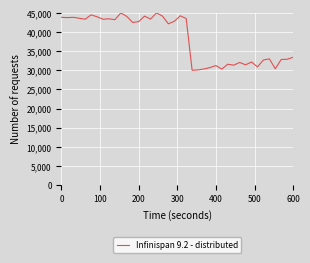

What is the greatest value displayed?

45000.0